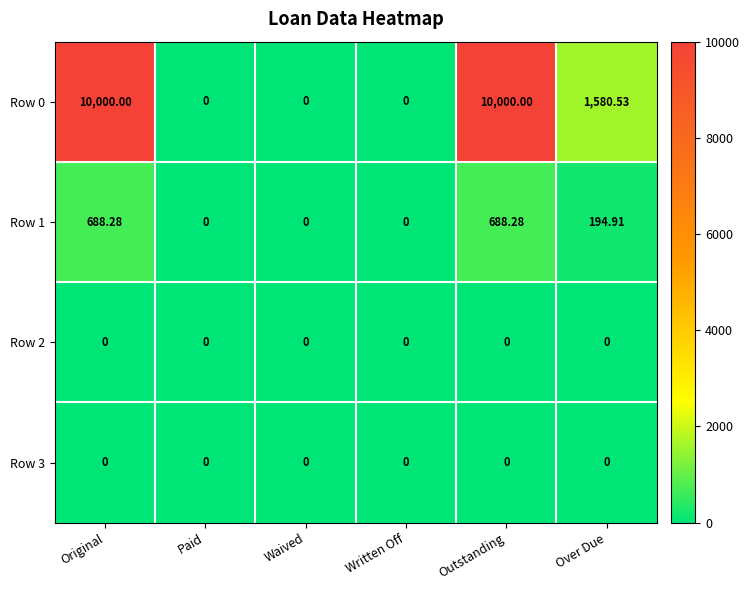

At which label is Row 0 closest to 5000?

Over Due